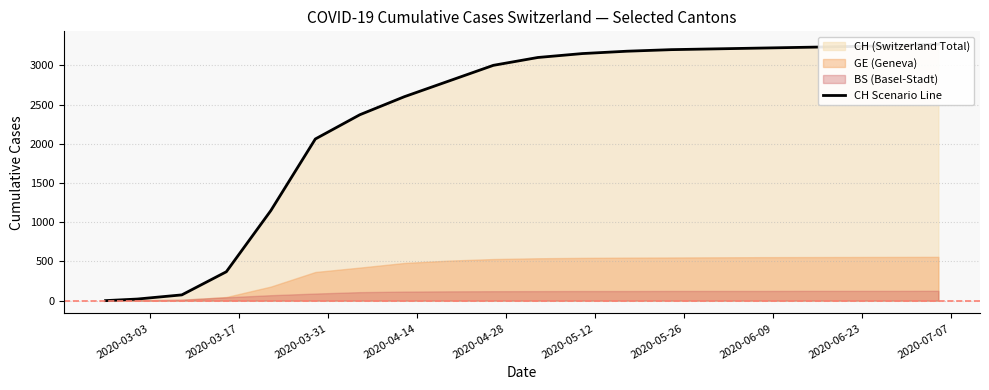

What is the difference between the maximum and minimum values?

3270